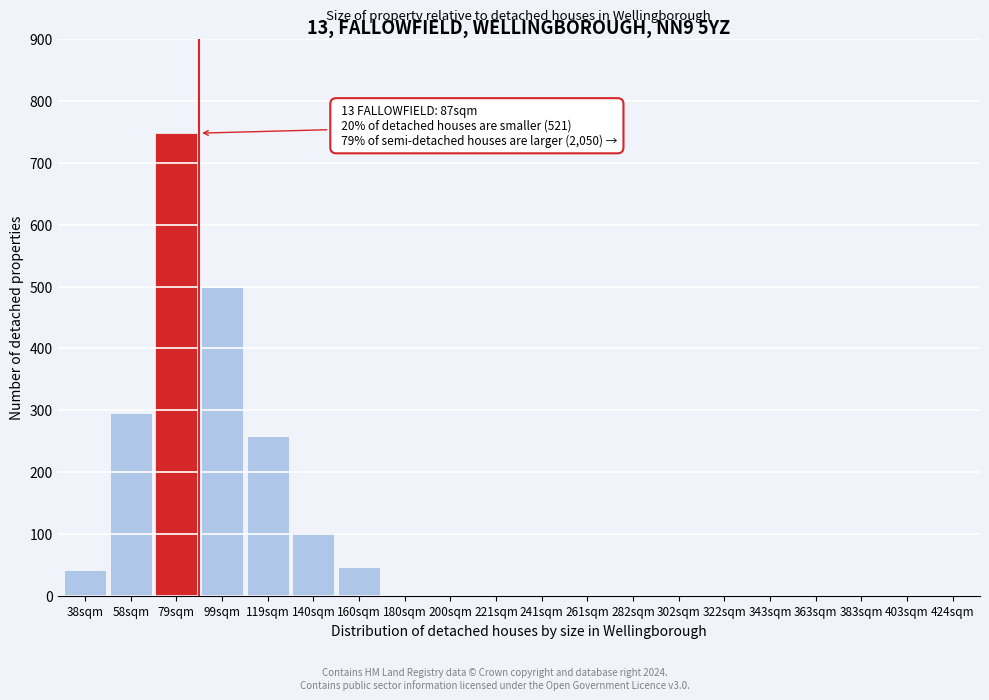

Reading left to right, list all the values displayed in this chart.

38sqm=42	58sqm=295	79sqm=748	99sqm=500	119sqm=258	140sqm=103	160sqm=46	180sqm=0	200sqm=0	221sqm=0	241sqm=0	261sqm=0	282sqm=0	302sqm=0	322sqm=0	343sqm=0	363sqm=0	383sqm=0	403sqm=0	424sqm=0